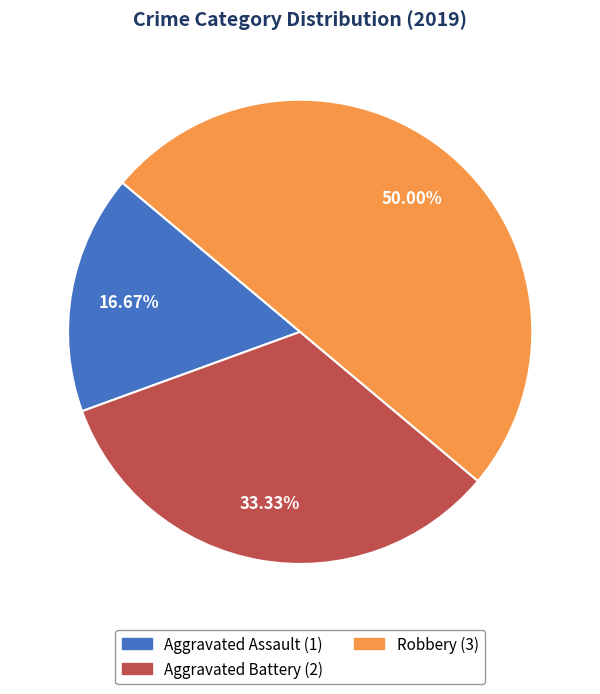

True or false: Aggravated Assault accounts for 4% of the total.

False